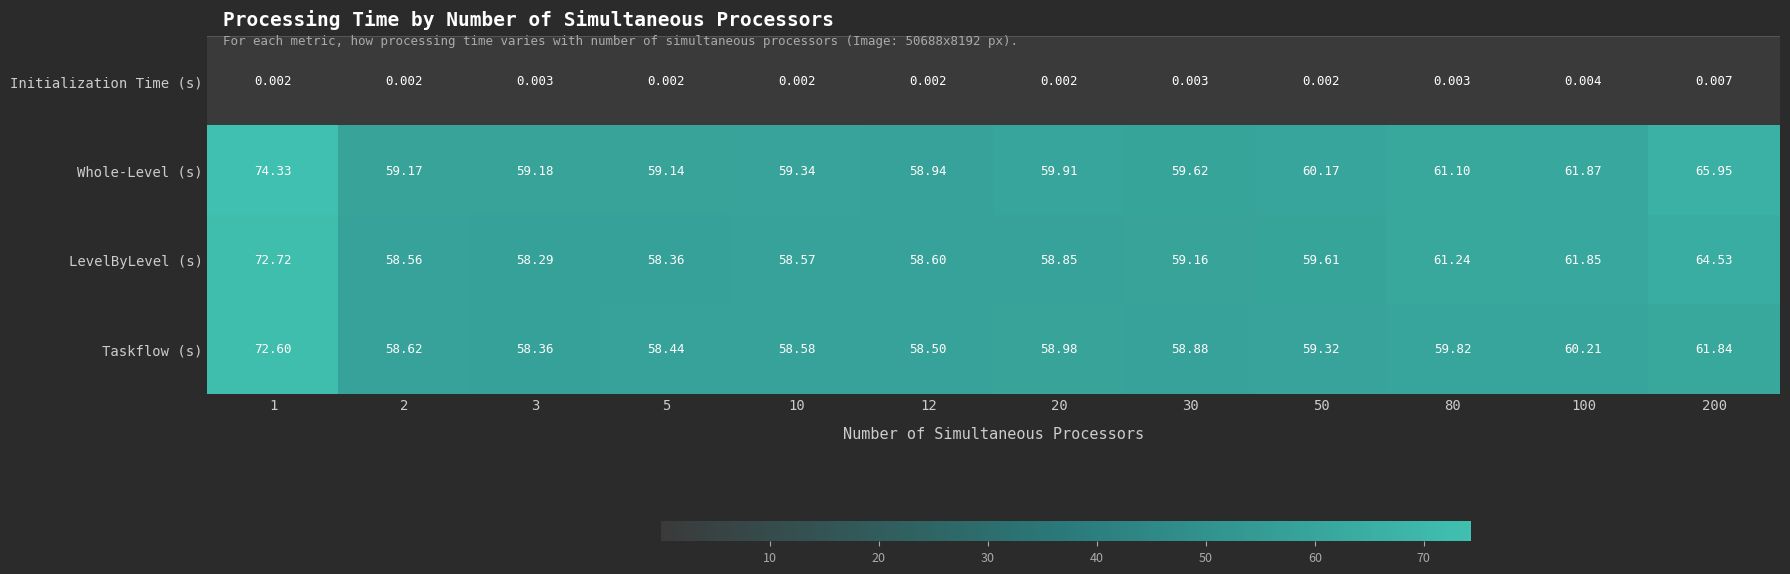

Rank the series by their maximum value, from highest to lowest.

Whole-Level (s), LevelByLevel (s), Taskflow (s), Initialization Time (s)